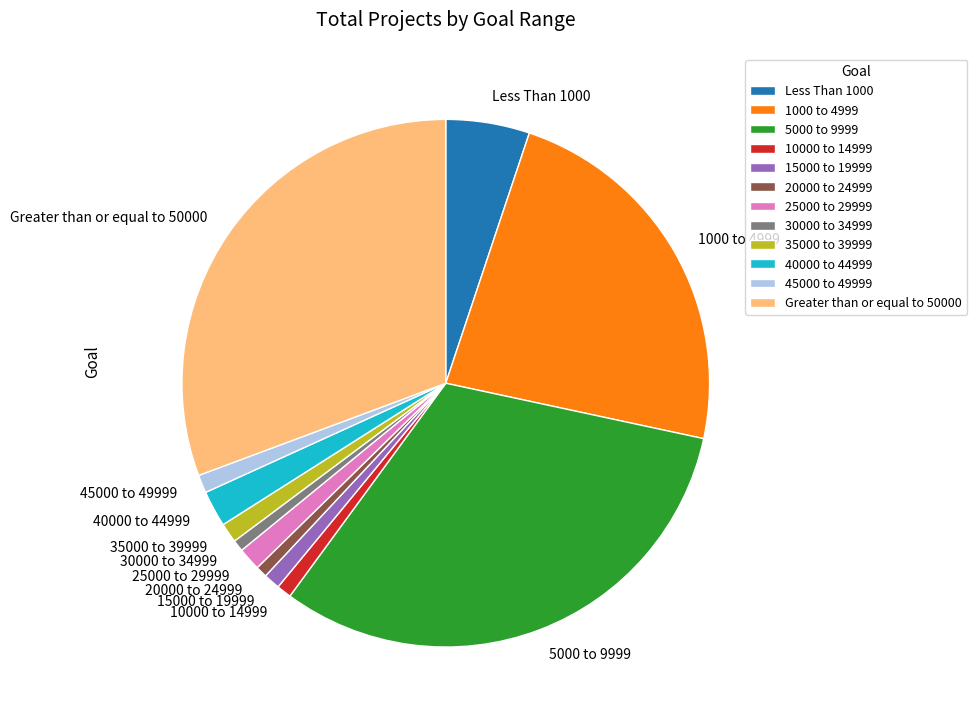

True or false: 10000 to 14999 accounts for 10% of the total.

False